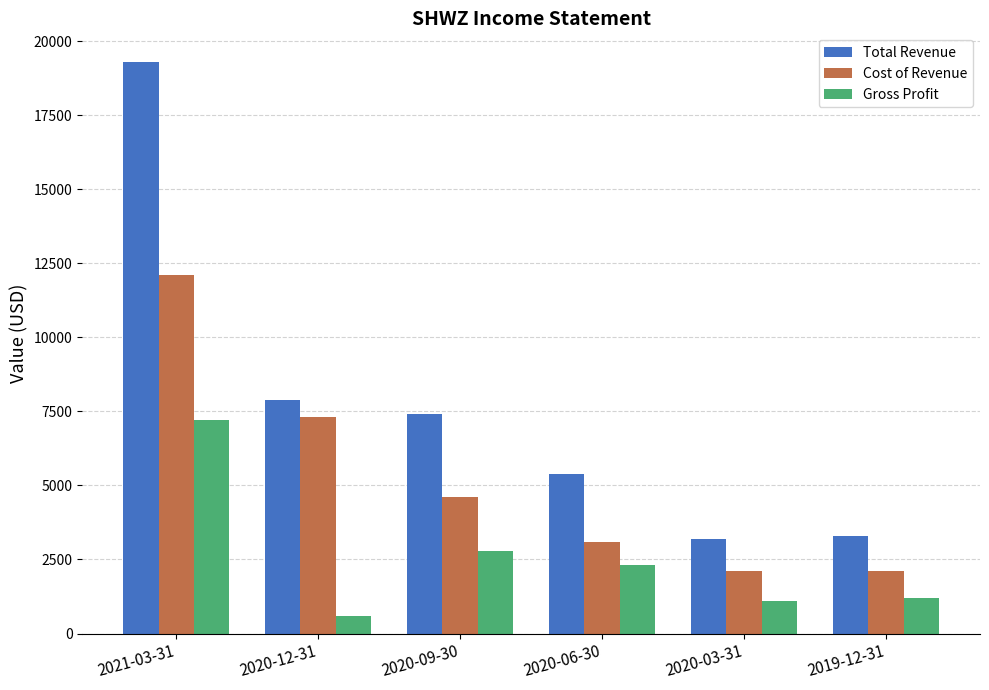

Reading left to right, extract all data points from this chart.

Total Revenue: 19300	7900	7400	5400	3200	3300
Cost of Revenue: 12100	7300	4600	3100	2100	2100
Gross Profit: 7200	600	2800	2300	1100	1200